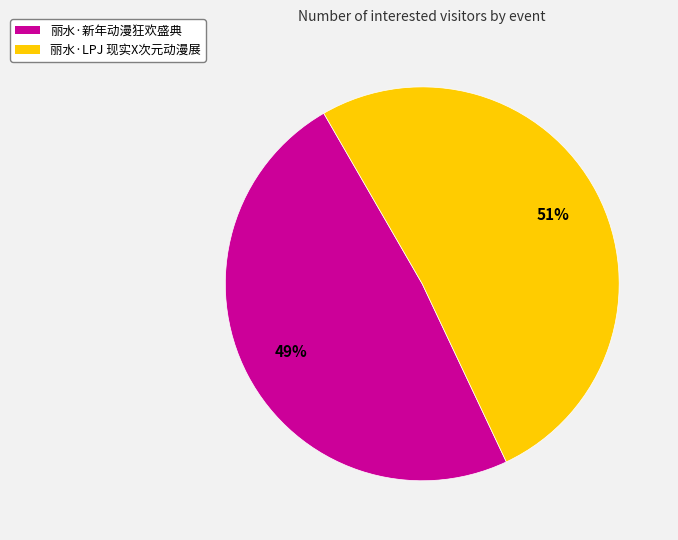

Which slice is the smallest?

丽水·新年动漫狂欢盛典